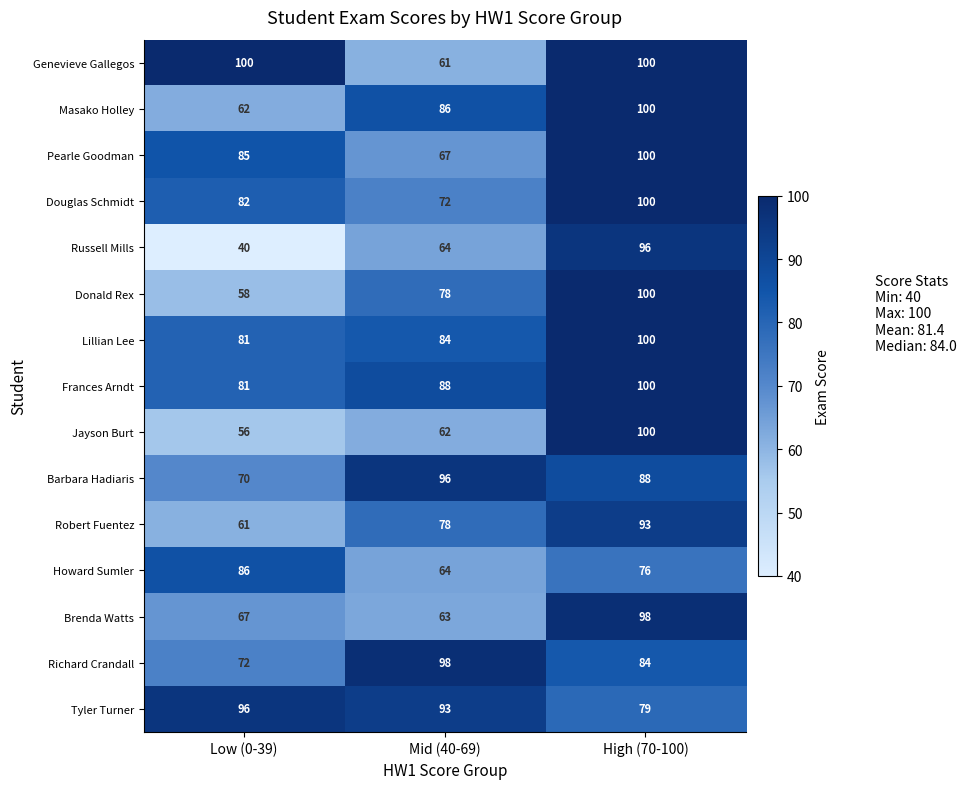

What is the total value across all series at Low (0-39)?

1097